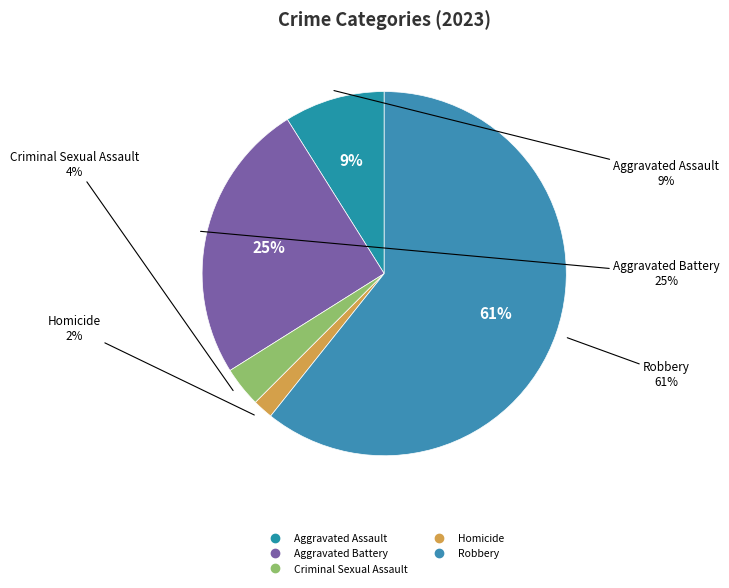

Between Criminal Sexual Assault and Aggravated Assault, which is larger?

Aggravated Assault